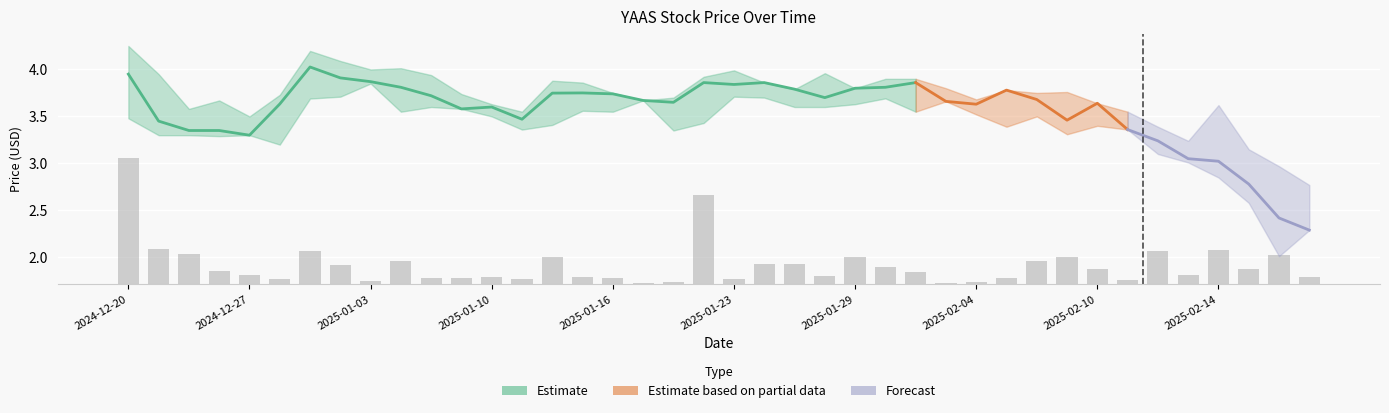

What is the value of the Low bar at the 8th from the left?

3.7